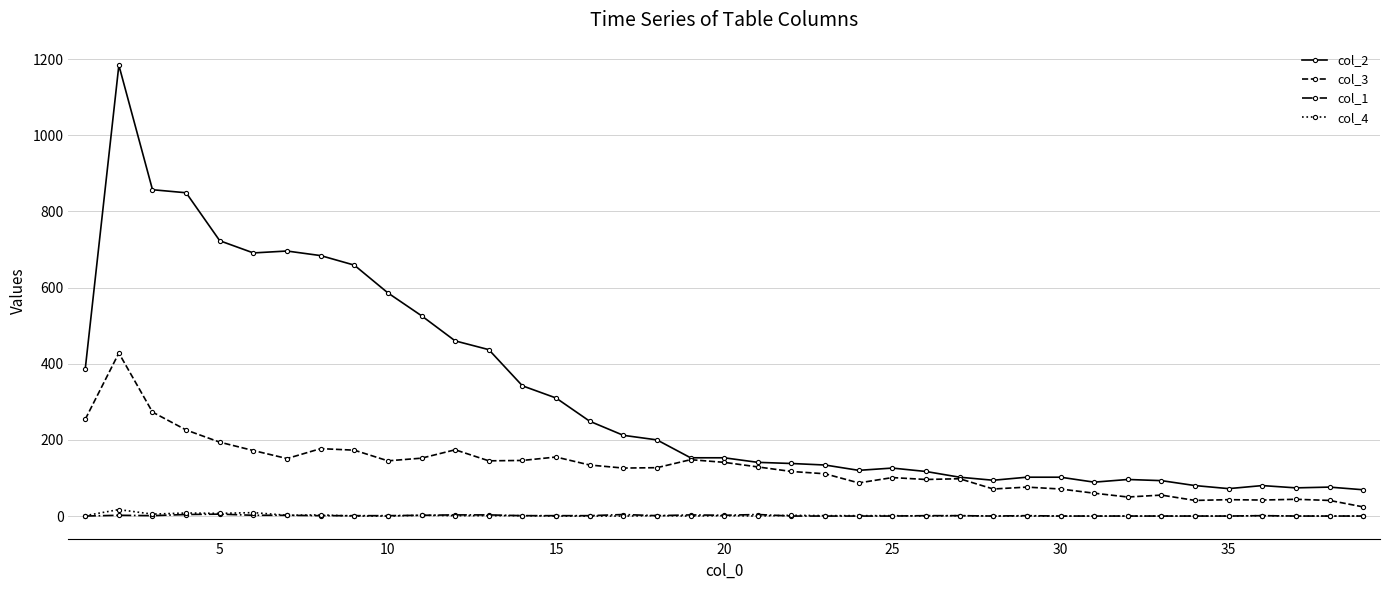

True or false: col_3 has more than 0 points higher than both neighbors.

True